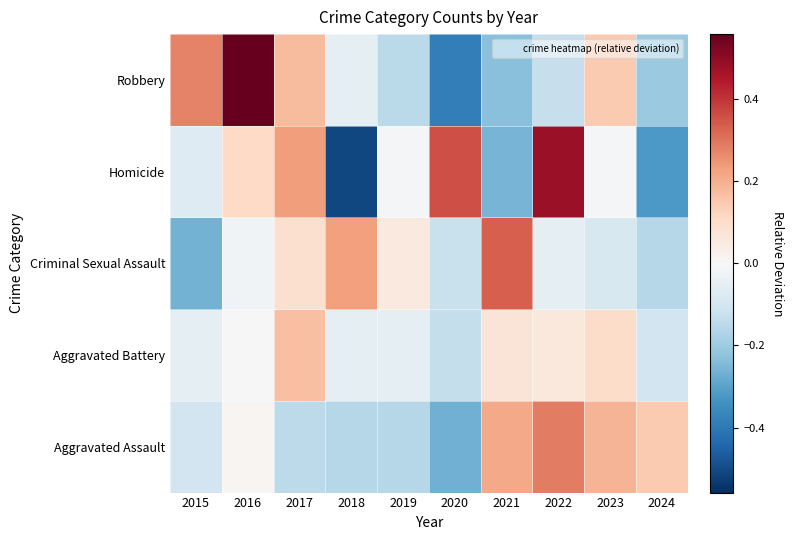

At 2021, list the series in order from largest to smallest.

Criminal Sexual Assault, Aggravated Assault, Aggravated Battery, Robbery, Homicide